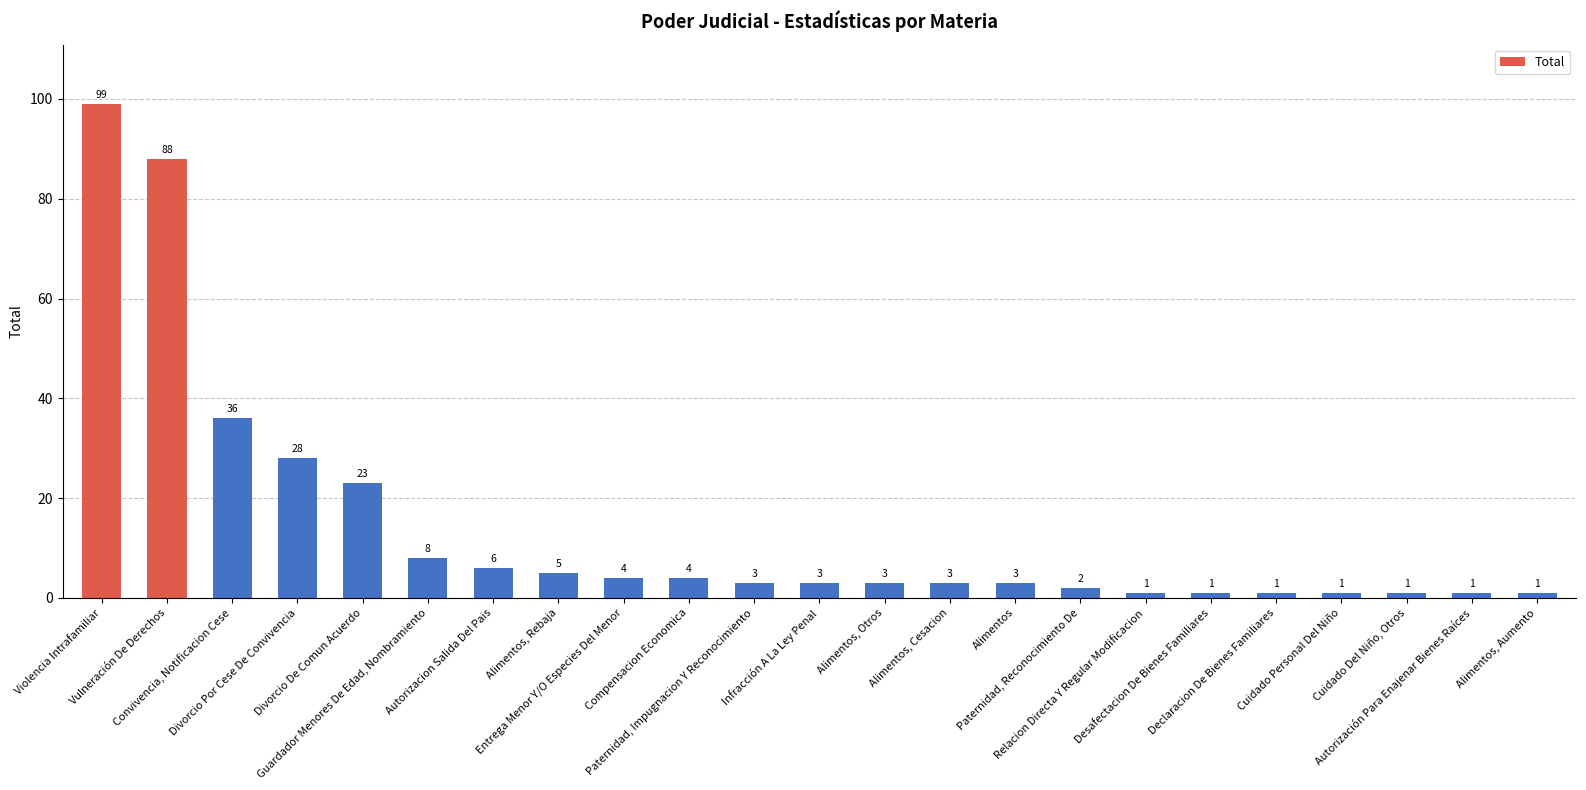

What is the greatest value displayed?

99